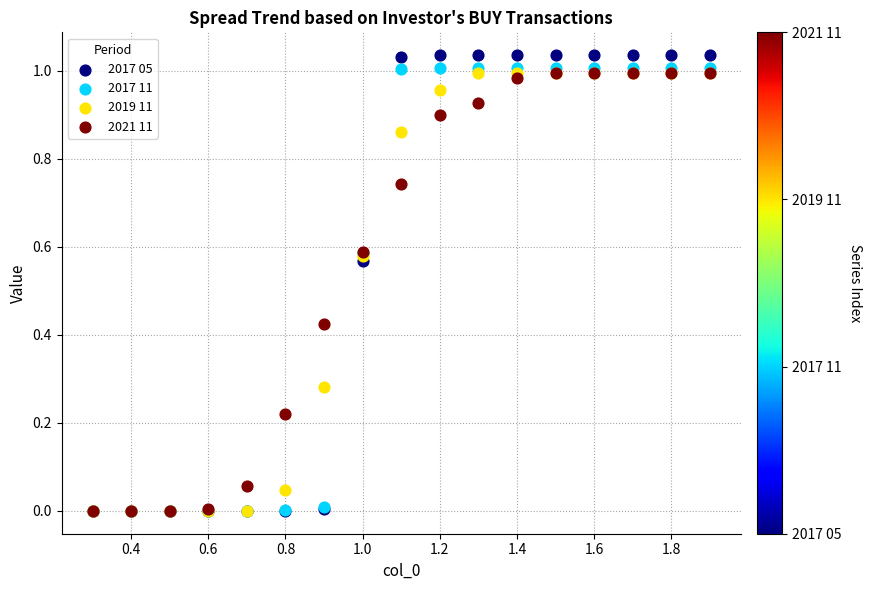

What are all the series names shown in the legend?

2017 05, 2017 11, 2019 11, 2021 11